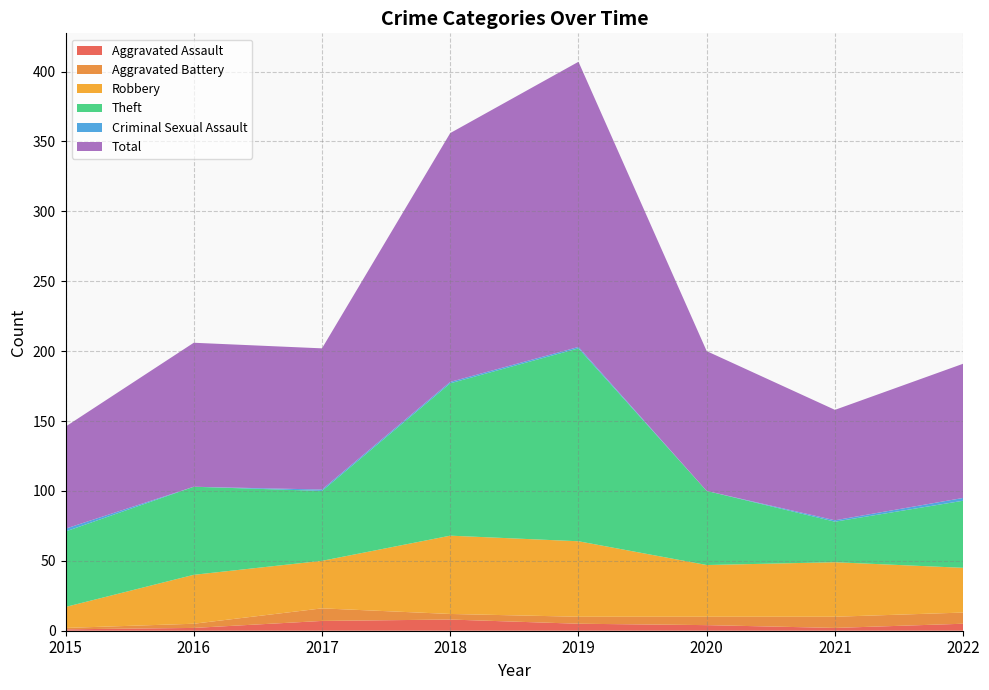

Reading right to left, transcribe all the data shown in this chart.

Aggravated Assault: 2022=5	2021=2	2020=4	2019=5	2018=8	2017=7	2016=2	2015=1
Aggravated Battery: 2022=8	2021=8	2020=6	2019=5	2018=4	2017=9	2016=3	2015=1
Robbery: 2022=32	2021=39	2020=37	2019=54	2018=56	2017=34	2016=35	2015=15
Theft: 2022=48	2021=29	2020=53	2019=138	2018=109	2017=50	2016=63	2015=54
Criminal Sexual Assault: 2022=2	2021=1	2020=0	2019=1	2018=1	2017=1	2016=0	2015=2
Total: 2022=96	2021=79	2020=100	2019=204	2018=178	2017=101	2016=103	2015=73